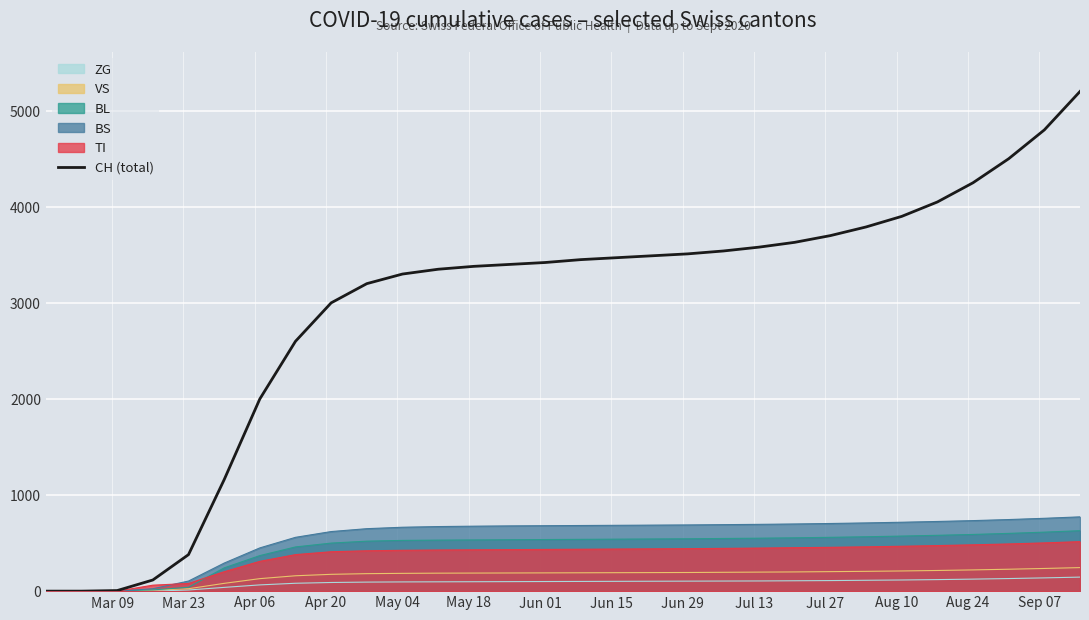

How many values are below 3450?

15